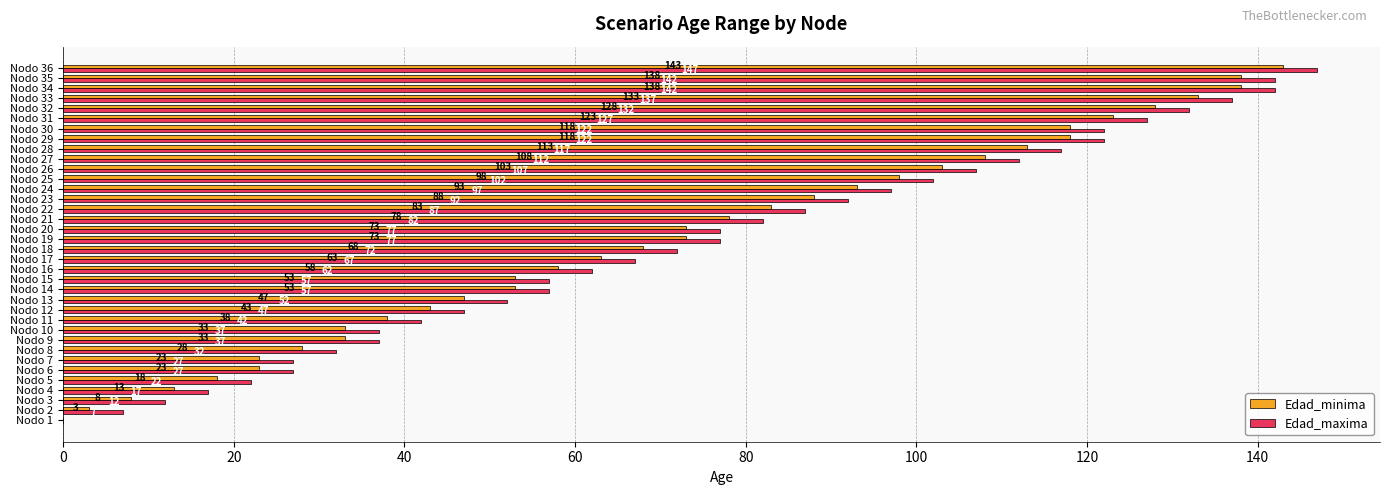

Is it true that Edad_maxima equals 32 at Nodo 8?

True